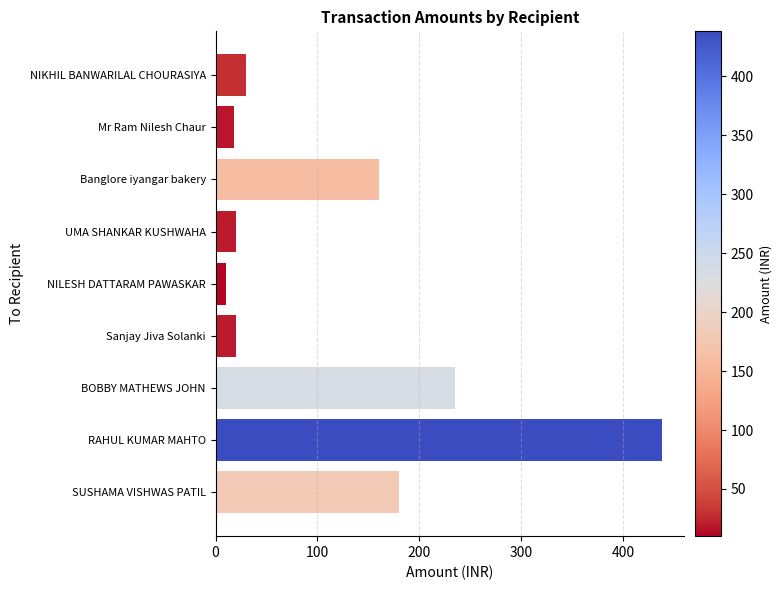

Reading top to bottom, list all the values displayed in this chart.

30	18	160	20	10	20	235	438	180